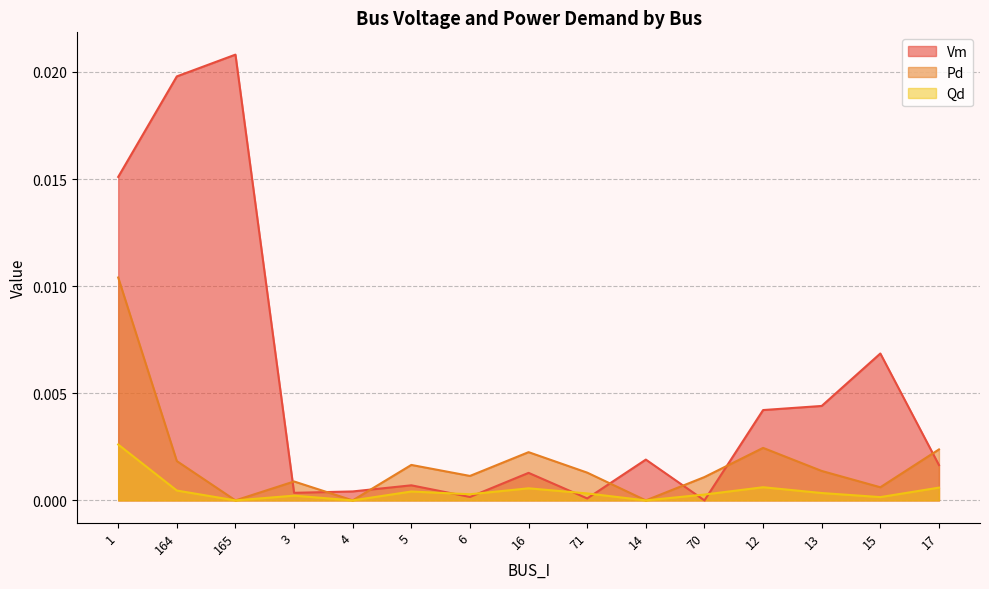

Which series has the largest total across all categories?

Vm